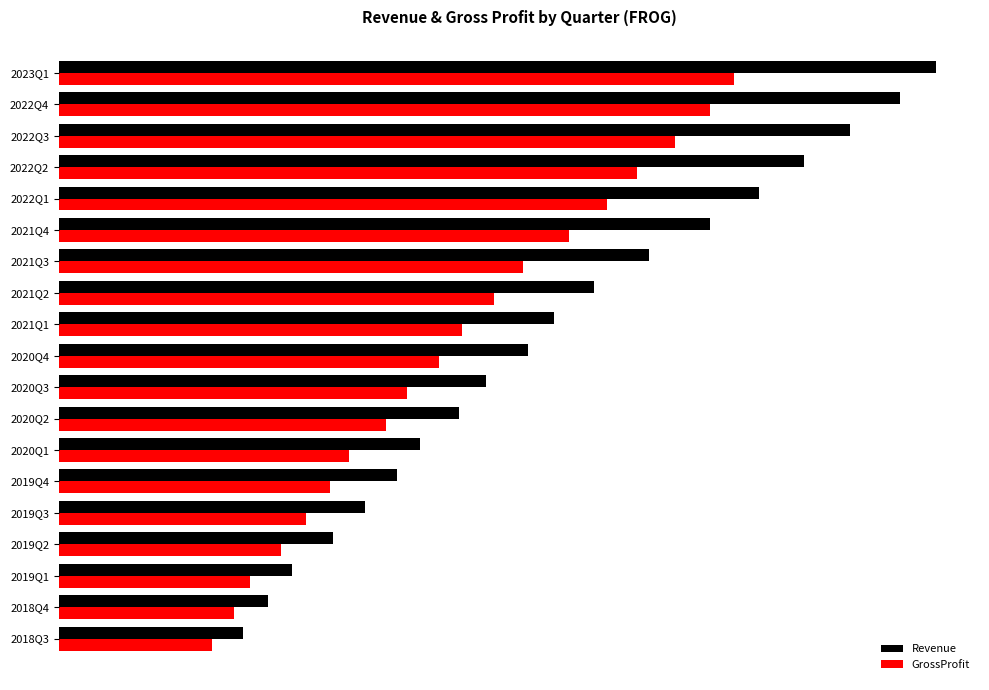

What are all the series names shown in the legend?

Revenue, GrossProfit